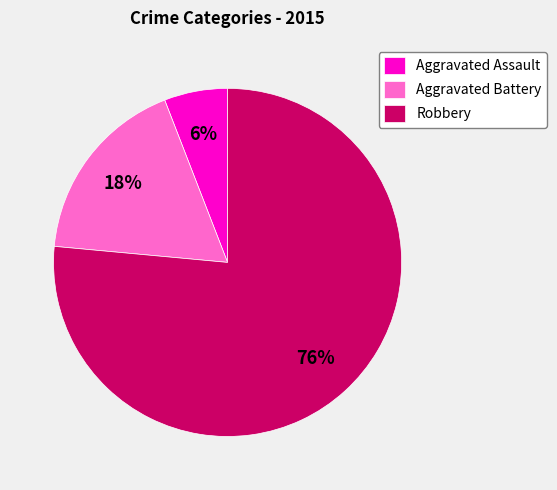

Approximately how many times larger is the value at Aggravated Battery compared to Aggravated Assault?

3.0